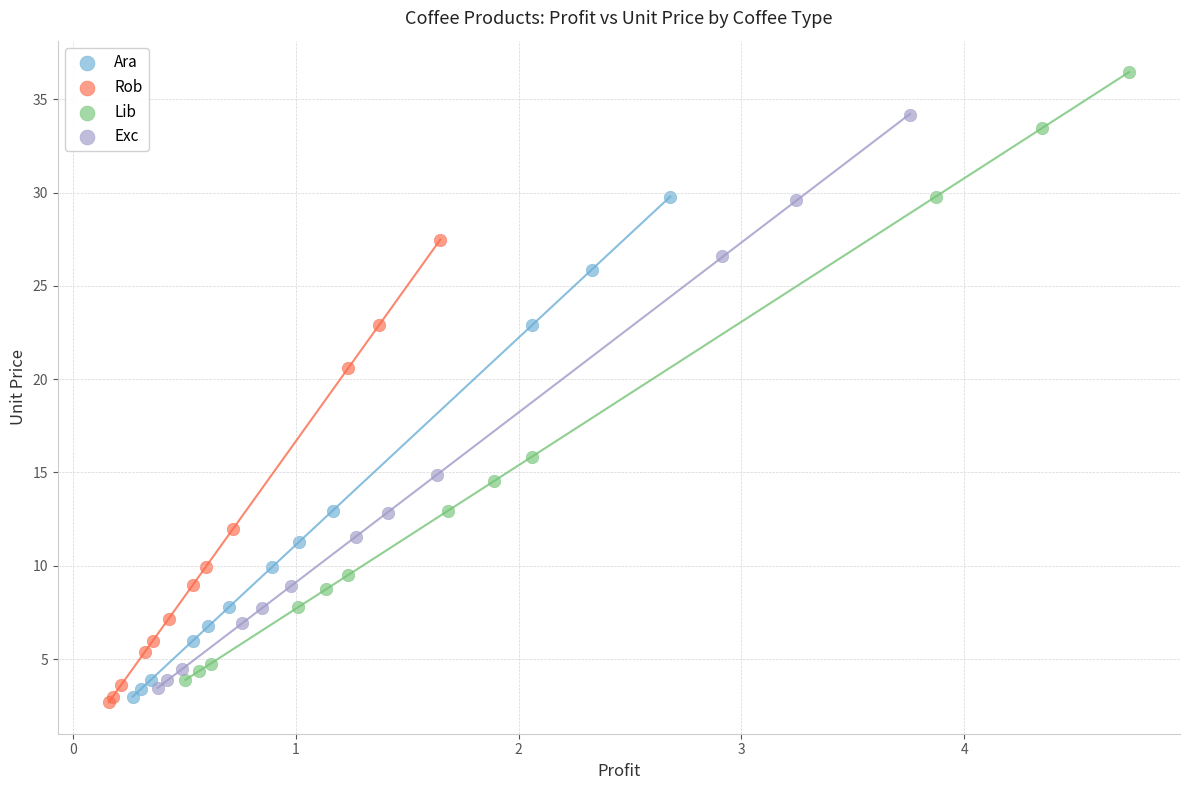

Which series reaches the minimum Y coordinate?

Rob